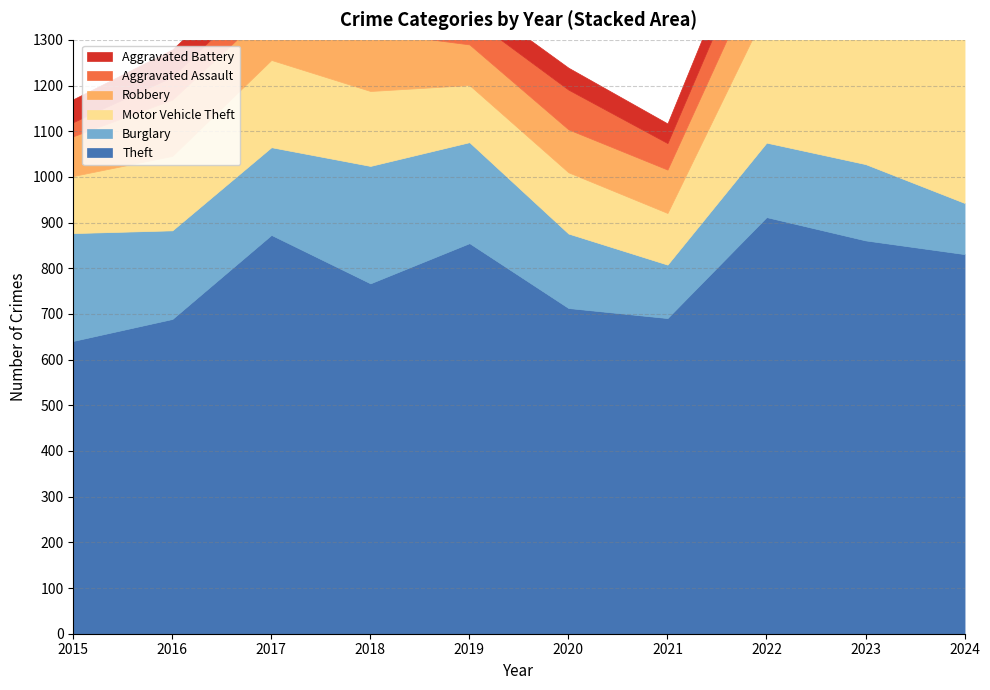

What is the greatest value displayed?

912